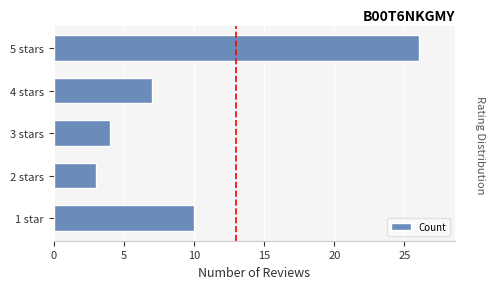

Reading bottom to top, list all the values displayed in this chart.

10	3	4	7	26